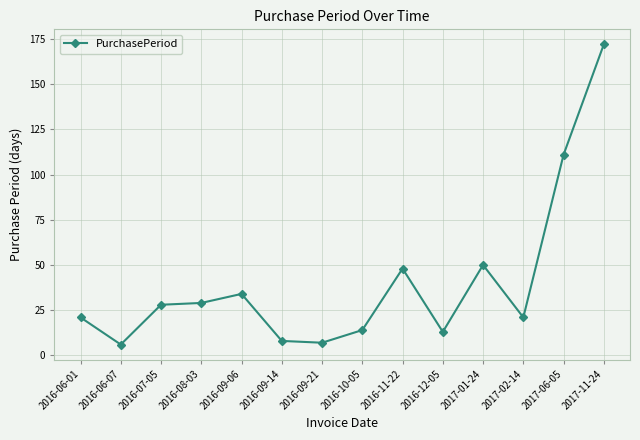

At which category does the chart reach its peak across all series?

2017-11-24